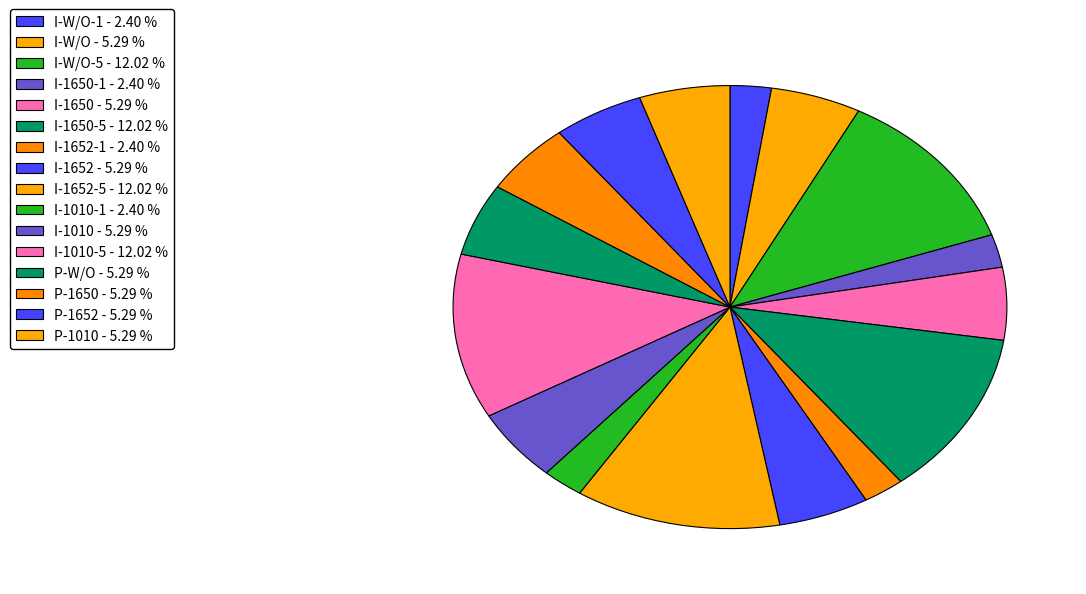

How many segments does this pie chart have?

16